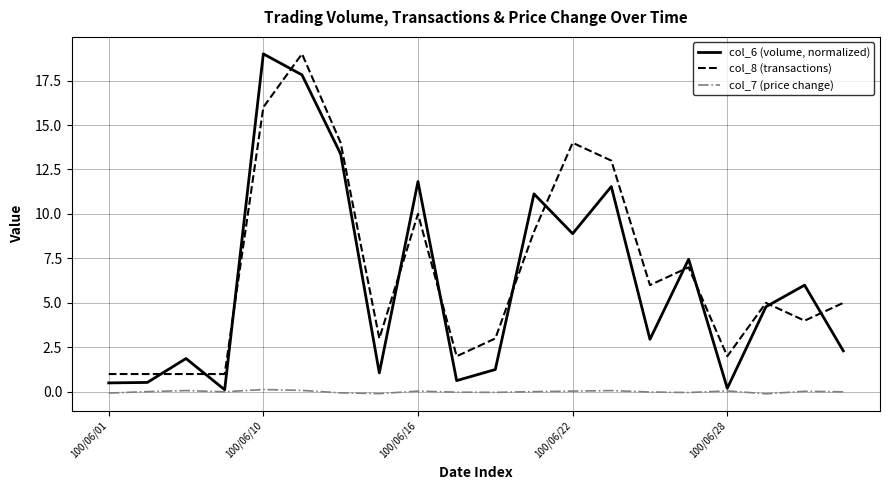

Which series ends up on top after the final intersection of col_8 (transactions) and col_6 (volume, normalized)?

col_8 (transactions)